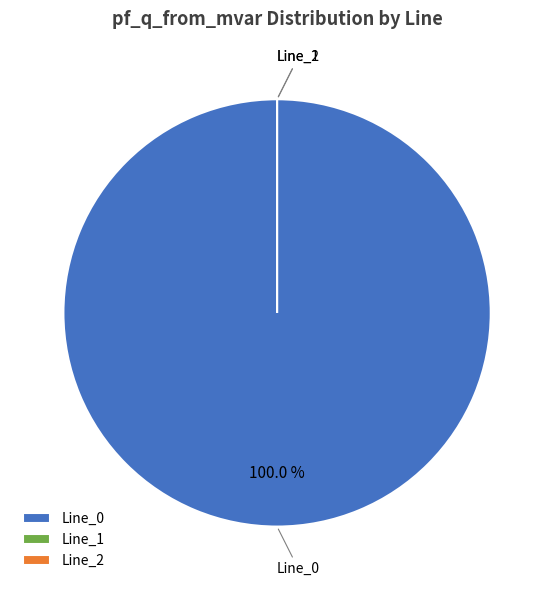

Combined, do Line_1 and Line_2 account for over 50%?

No